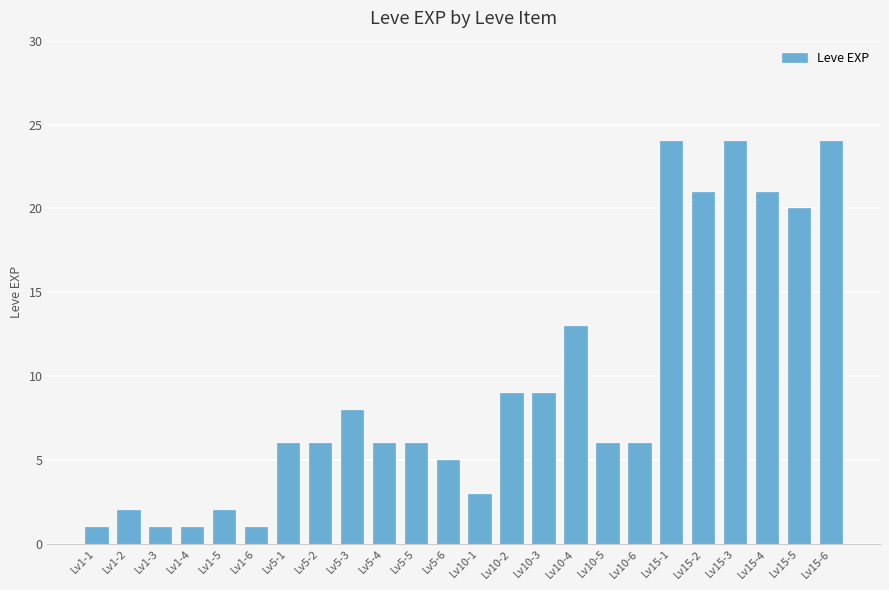

Does the chart contain stacked bars?

No